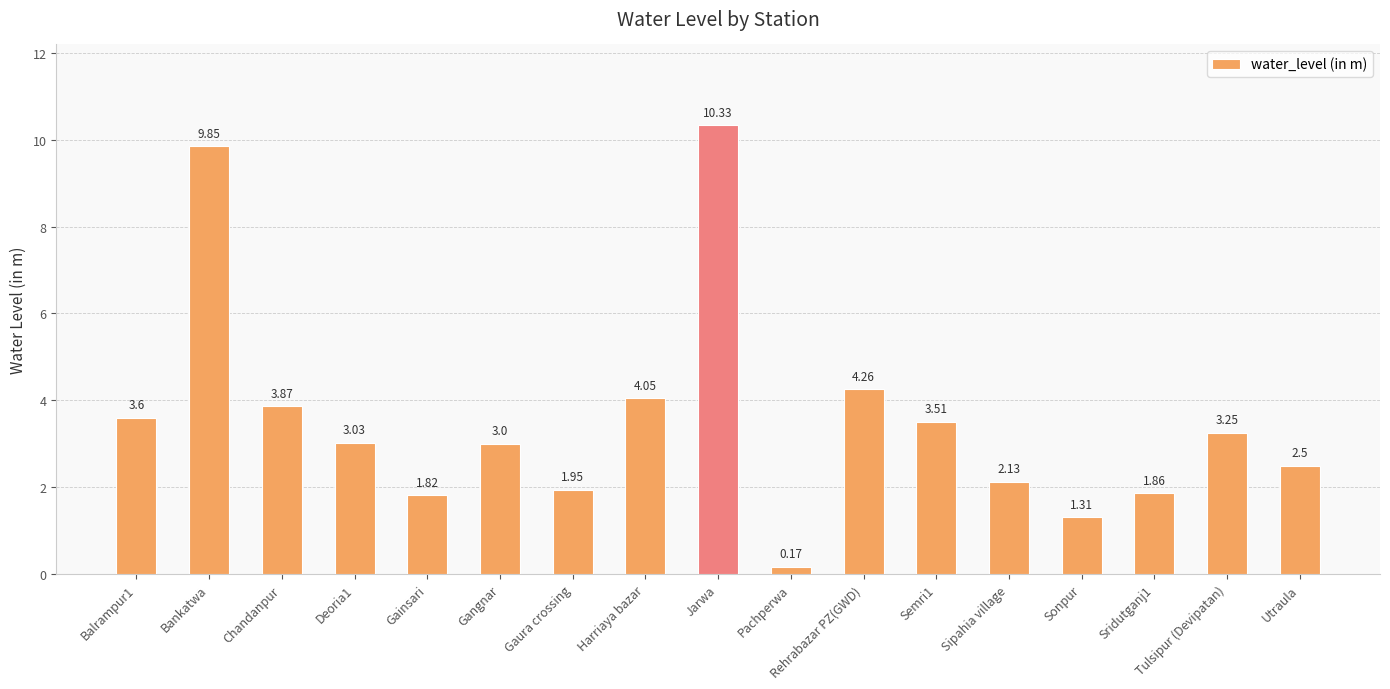

What is the greatest value displayed?

10.3